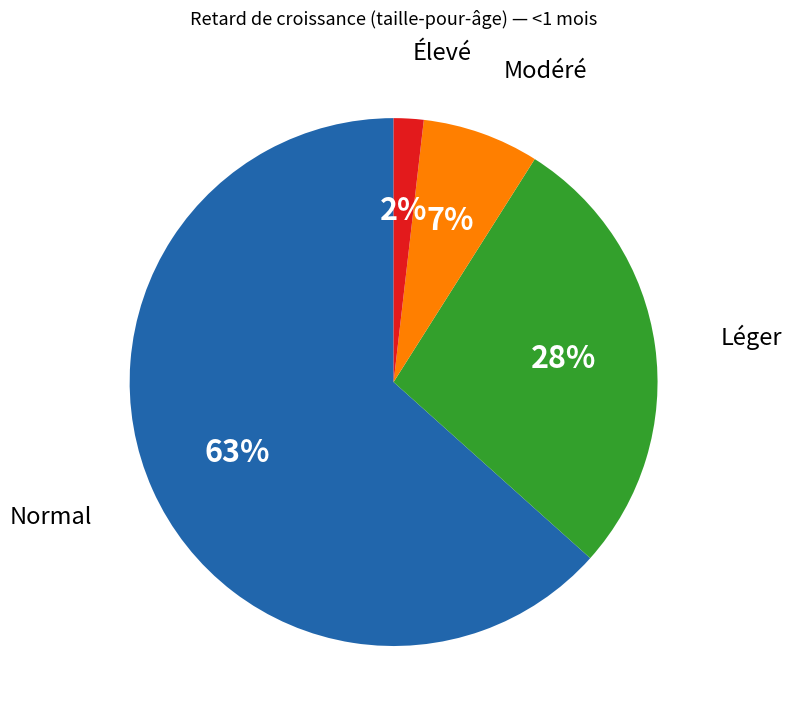

Is there any slice that represents more than half of the pie?

Yes